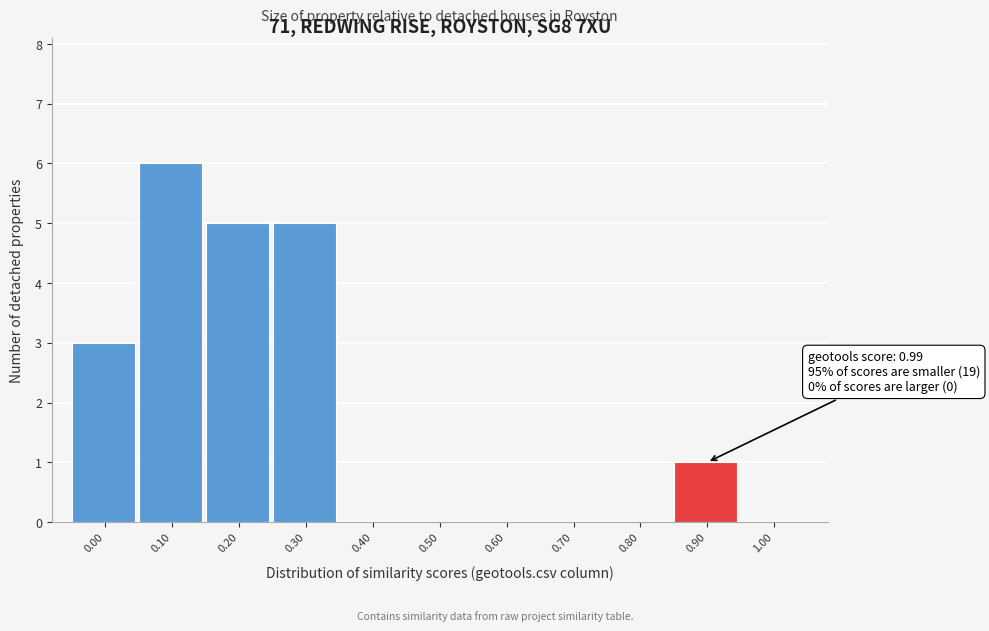

Reading left to right, what are all the values shown in this chart?

0.00=3	0.10=6	0.20=5	0.30=5	0.40=0	0.50=0	0.60=0	0.70=0	0.80=0	0.90=1	1.00=0